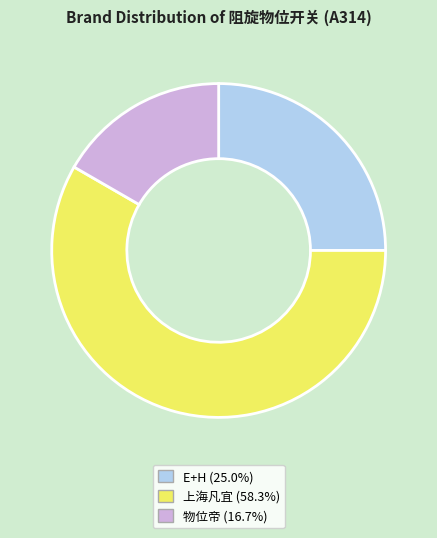

Does 上海凡宜 account for over 50% of the chart?

Yes